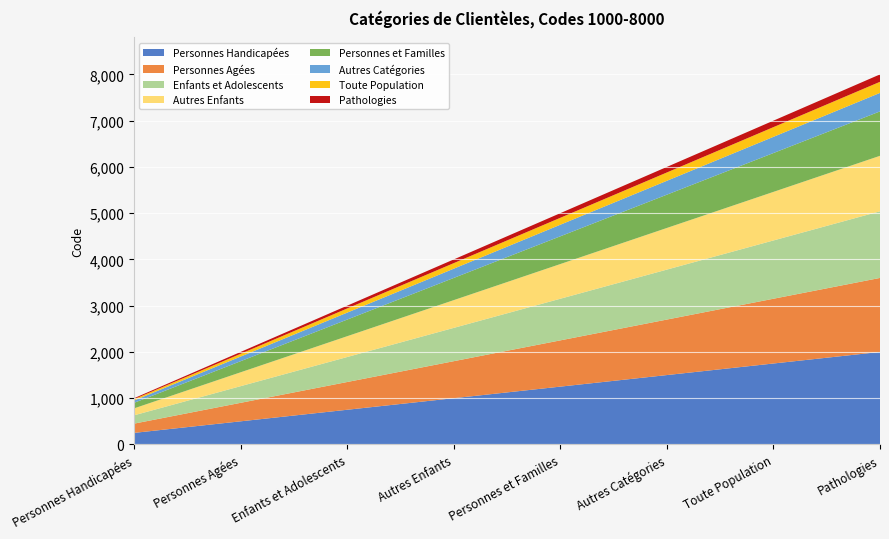

Which category has the lowest value in the Personnes Handicapées series?

Personnes Handicapées